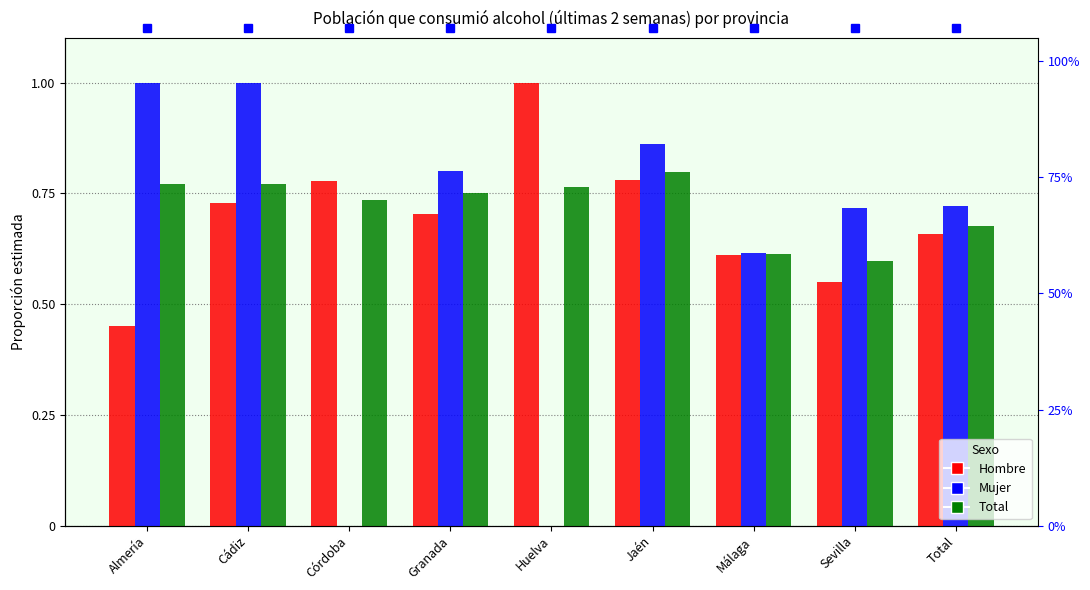

How many groups of bars are there?

9